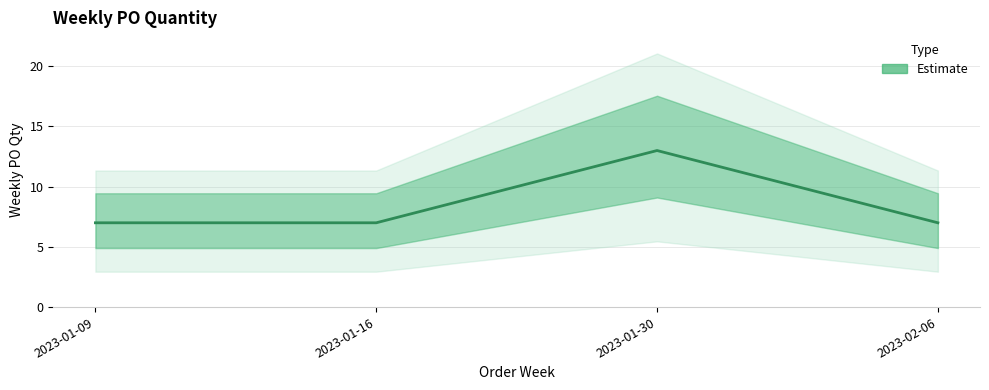

List the labels in order of value, smallest first.

2023-01-09, 2023-01-16, 2023-02-06, 2023-01-30